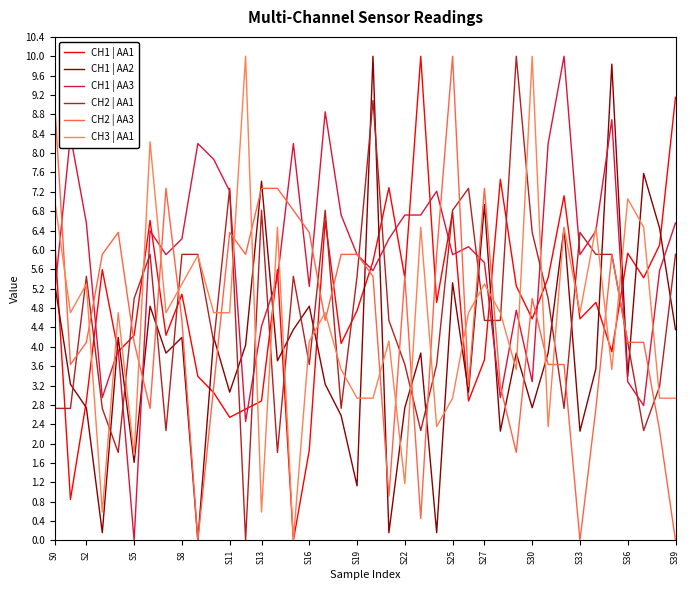

How many lines are shown in the chart?

6